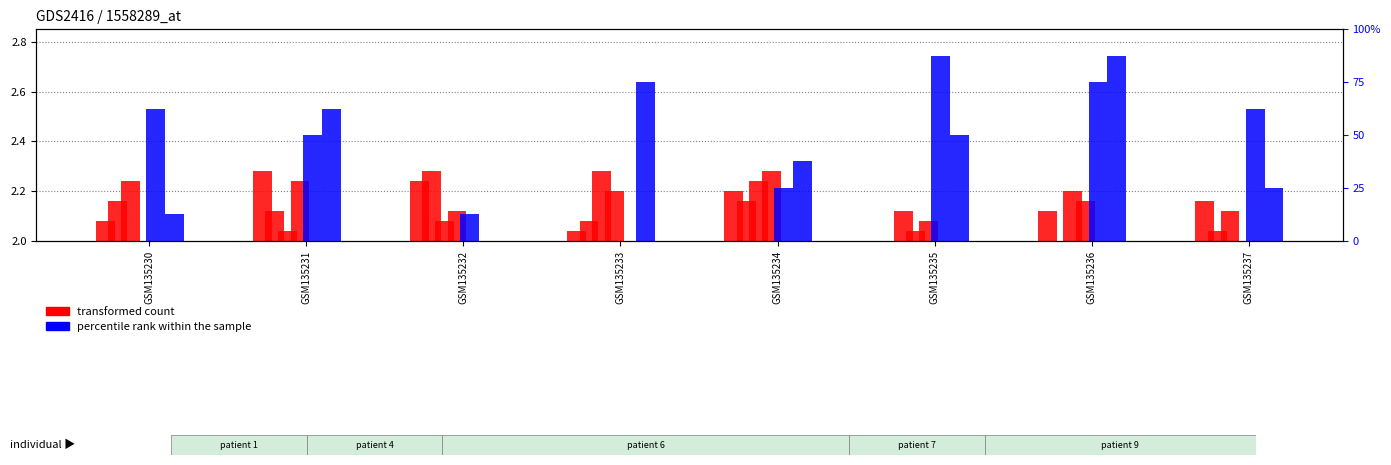

What are all the series names shown in the legend?

transformed count, percentile rank within the sample